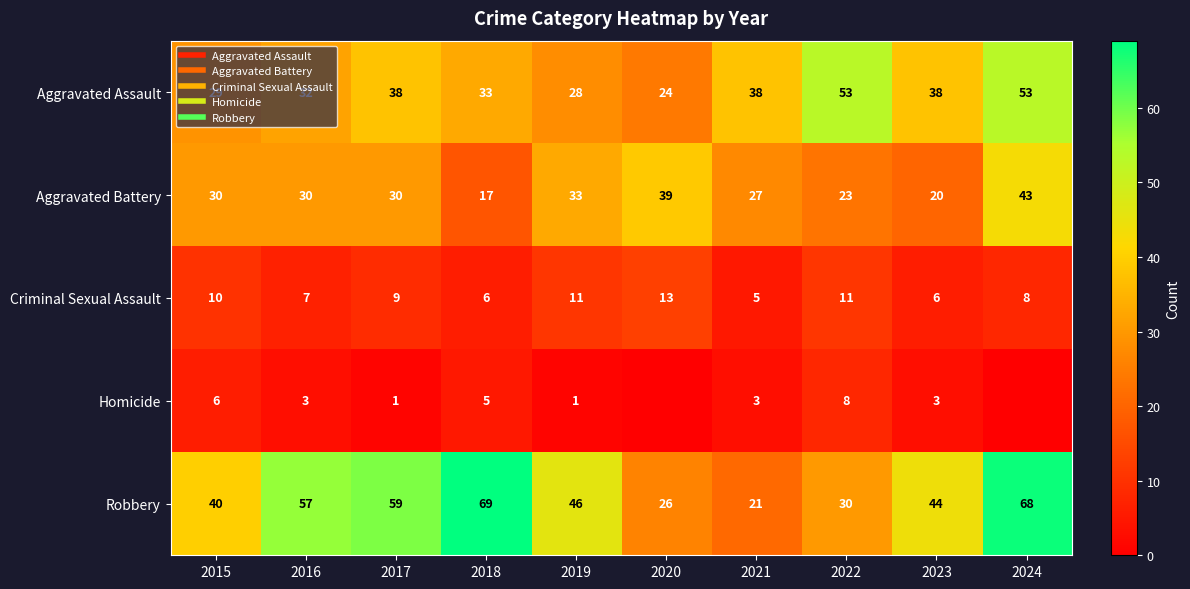

Is the value of Aggravated Battery at 2023 greater than the value of Robbery at 2016?

No